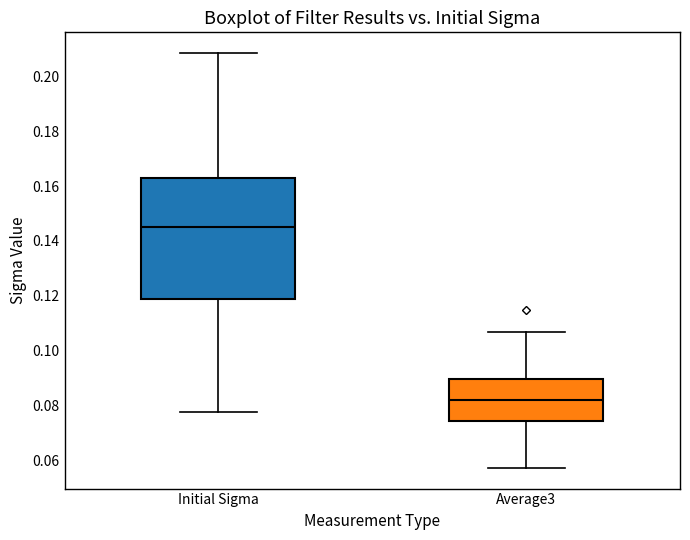

Reading left to right, transcribe this box plot: for each box, give where its median line is, the range the box spans, and where its two whiskers end, as read against the y-axis. The values are not printed on the chart, so give them approximately, as read against the axis.

Initial Sigma: median 0.144, box 0.118 to 0.162, whiskers 0.078 to 0.208
Average3: median 0.082, box 0.074 to 0.090, whiskers 0.058 to 0.106